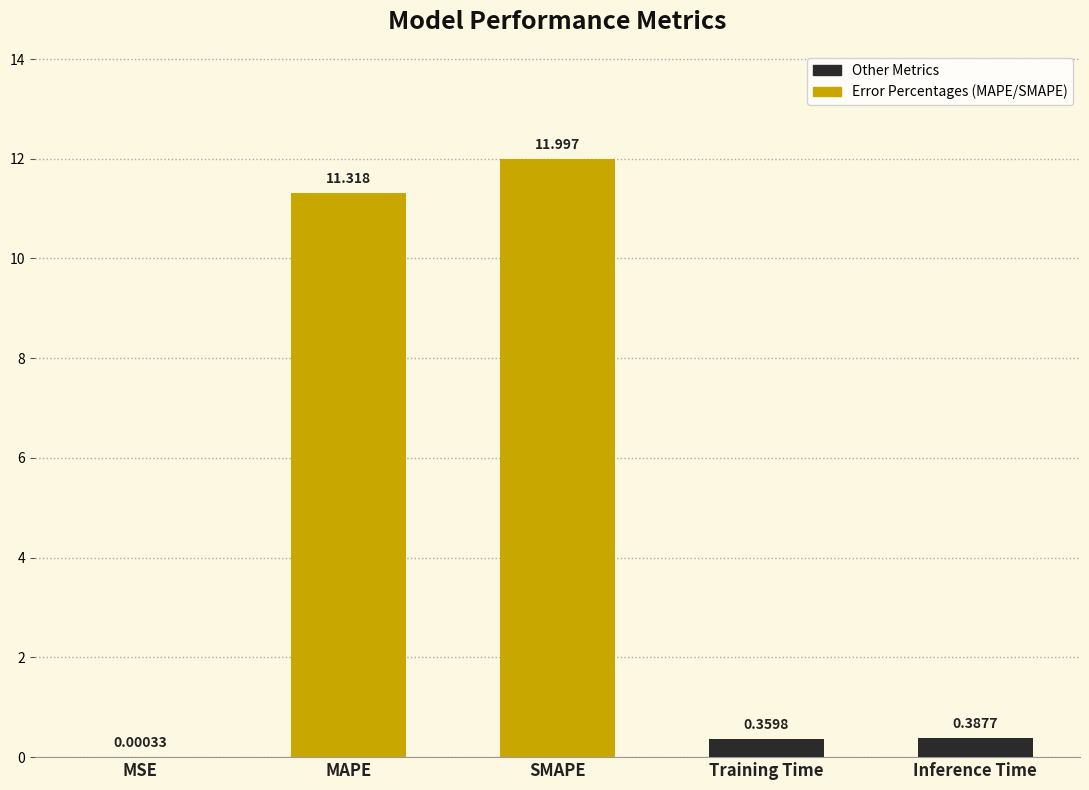

Which has a higher value, Inference Time or Training Time?

Inference Time